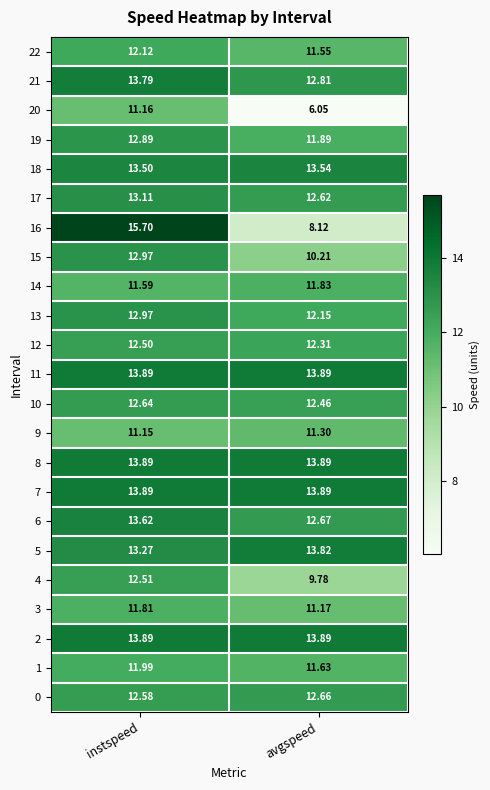

Rank the categories by 6 value from highest to lowest.

instspeed, avgspeed